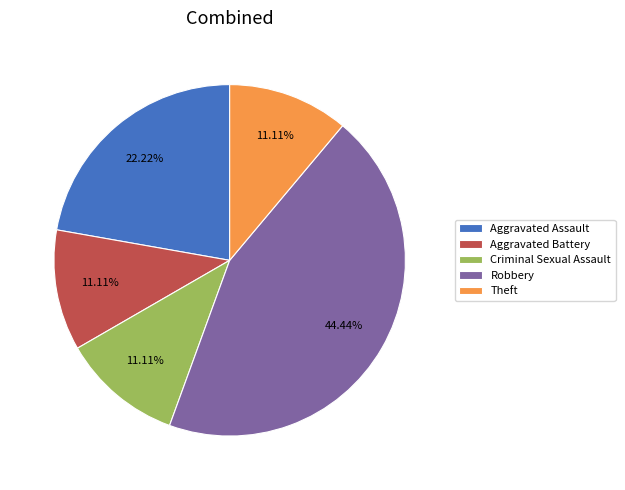

To the nearest percent, what is the difference between the largest and smallest slice percentages?

33%